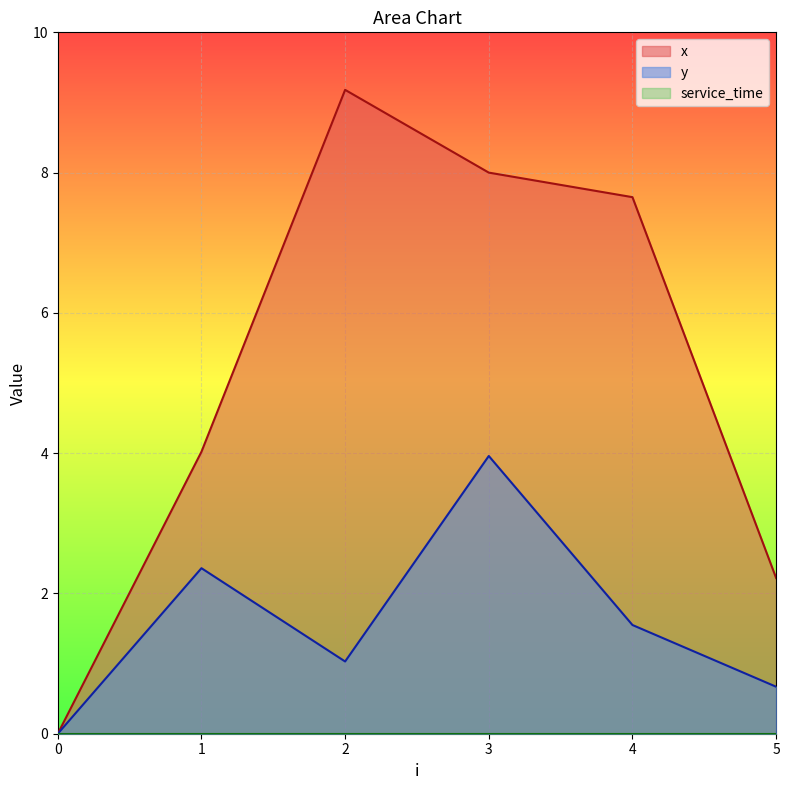

What is the spread (max minus min) of values at 3?

8.0